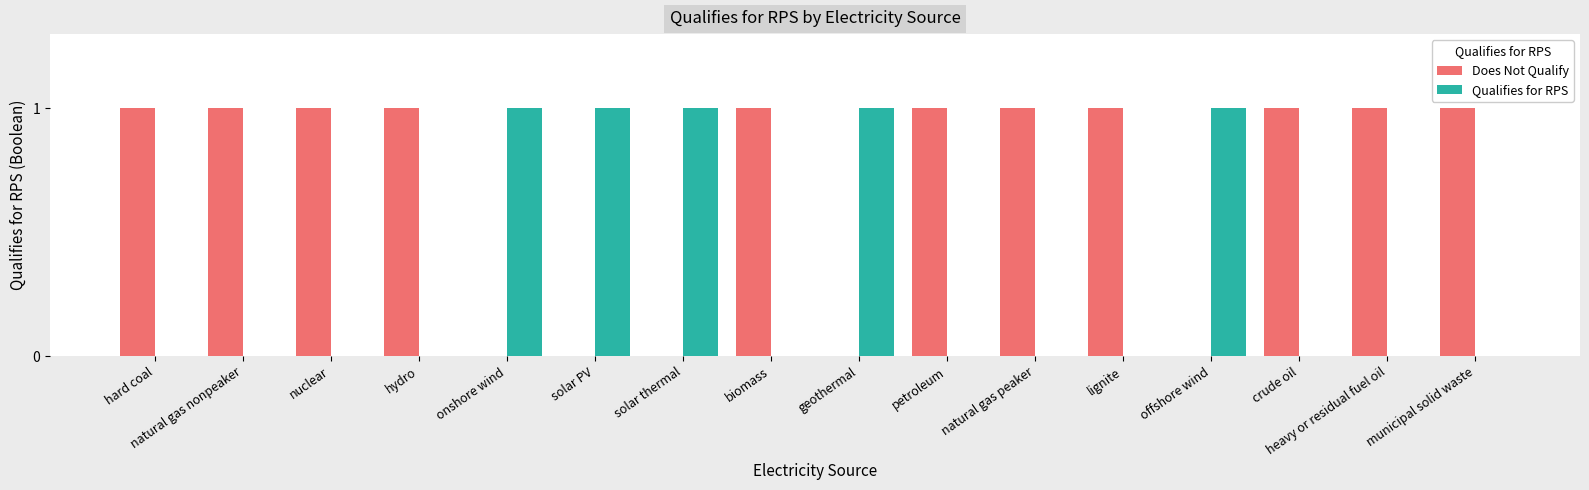

Is the value of Qualifies for RPS at lignite greater than the value of Does Not Qualify at hydro?

No